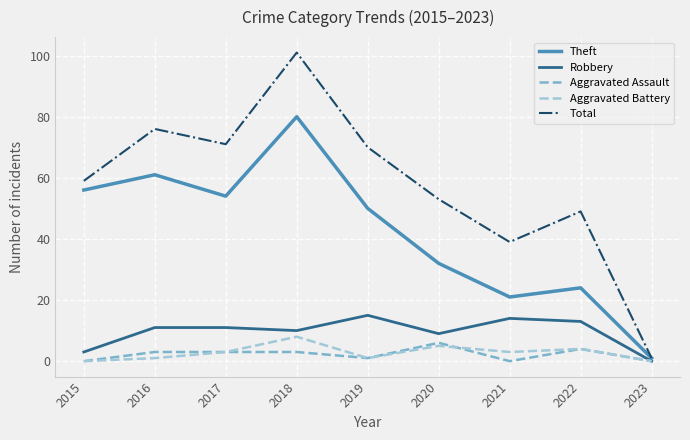

What is the difference between the Aggravated Battery values at 2023 and 2020?

5